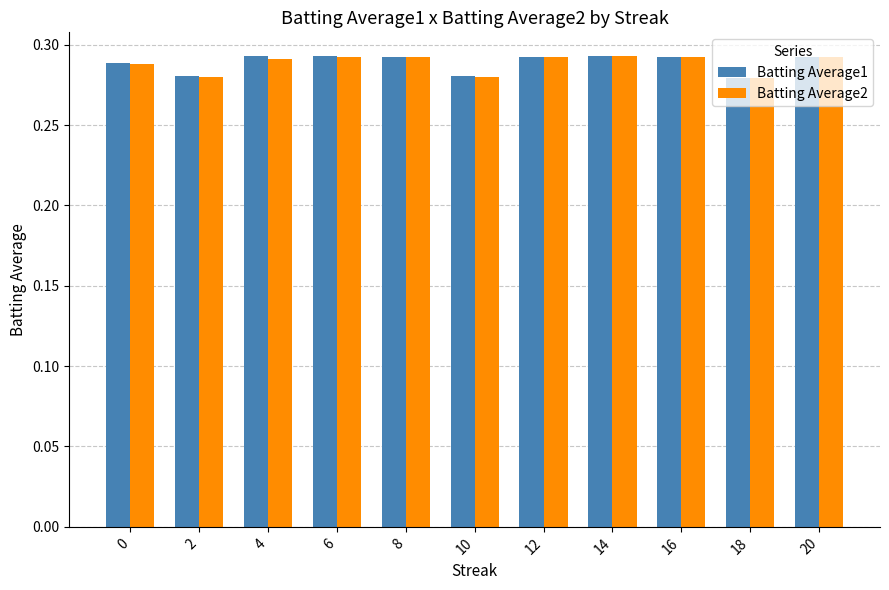

How many categories are shown in the chart?

11